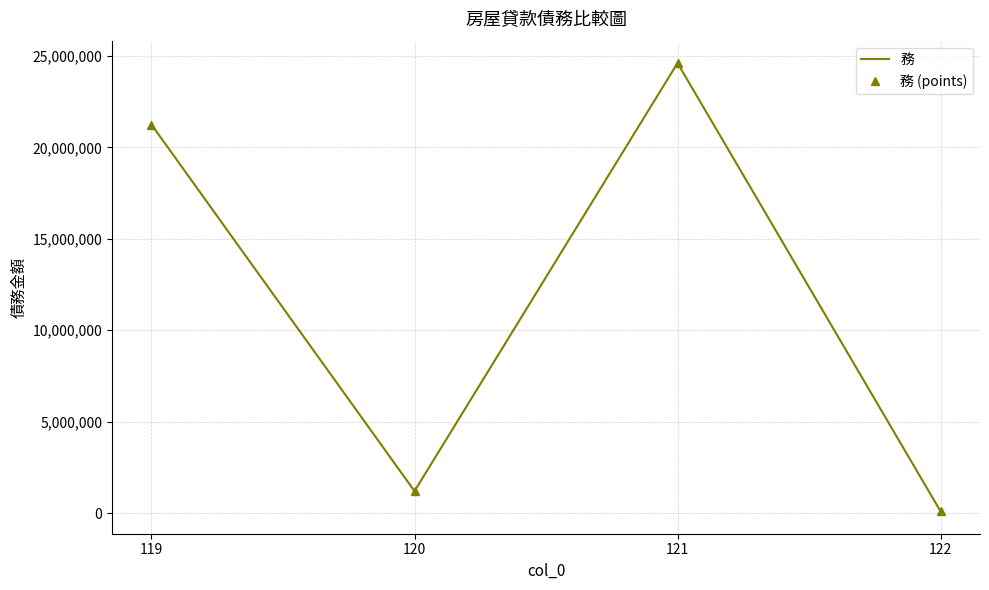

Which series has the largest range (max minus min)?

務